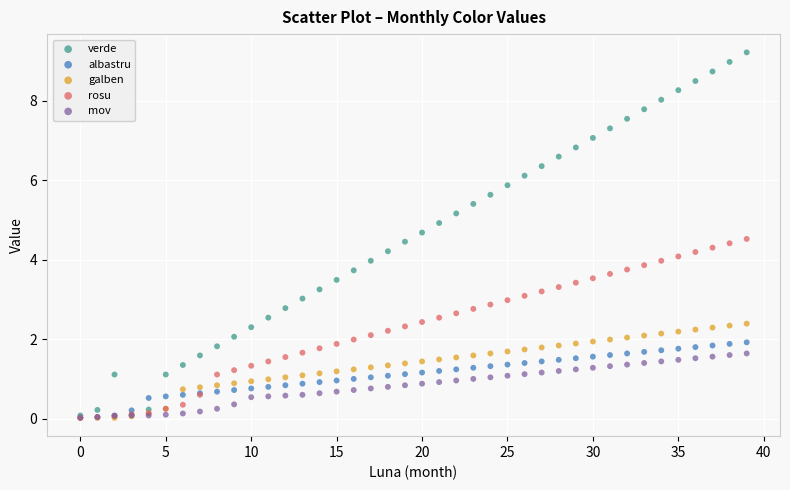

Which series reaches the maximum Y coordinate?

verde